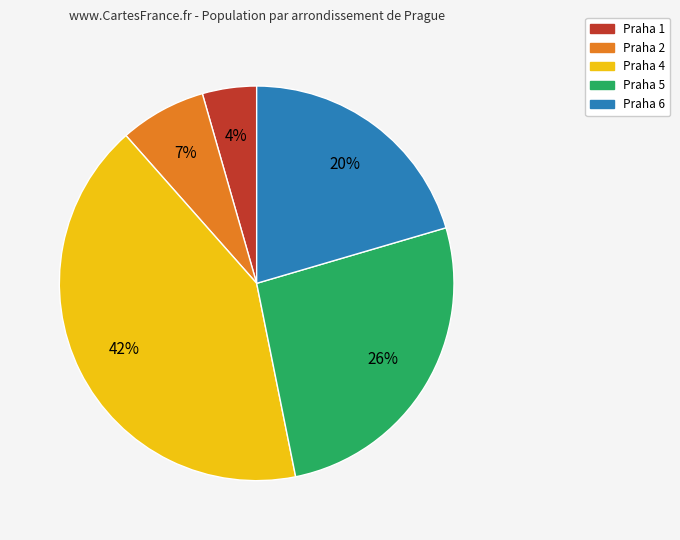

To the nearest percent, what portion does Praha 4 represent?

42%